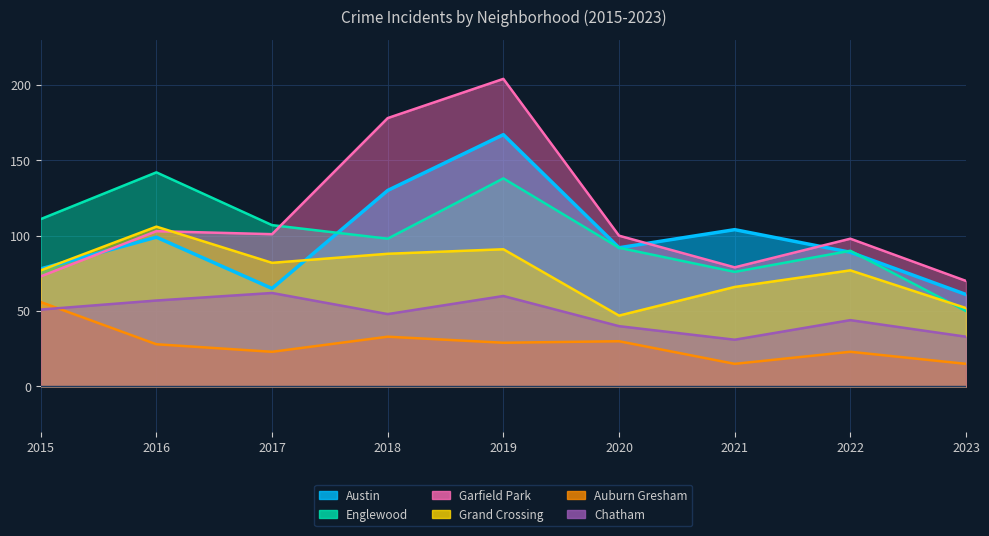

Reading left to right, list all the values displayed in this chart.

Austin: 2015=78	2016=99	2017=65	2018=130	2019=167	2020=92	2021=104	2022=89	2023=61
Englewood: 2015=111	2016=142	2017=107	2018=98	2019=138	2020=92	2021=76	2022=90	2023=50
Garfield Park: 2015=73	2016=103	2017=101	2018=178	2019=204	2020=100	2021=79	2022=98	2023=70
Grand Crossing: 2015=77	2016=106	2017=82	2018=88	2019=91	2020=47	2021=66	2022=77	2023=52
Auburn Gresham: 2015=56	2016=28	2017=23	2018=33	2019=29	2020=30	2021=15	2022=23	2023=15
Chatham: 2015=51	2016=57	2017=62	2018=48	2019=60	2020=40	2021=31	2022=44	2023=33